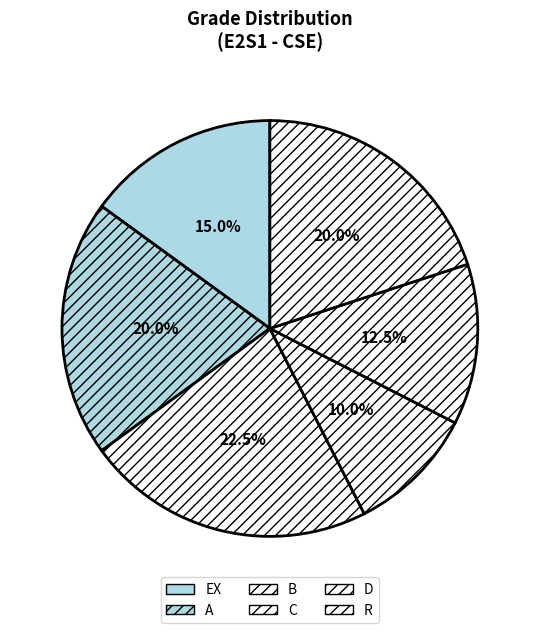

To the nearest percent, what portion does D represent?

12%